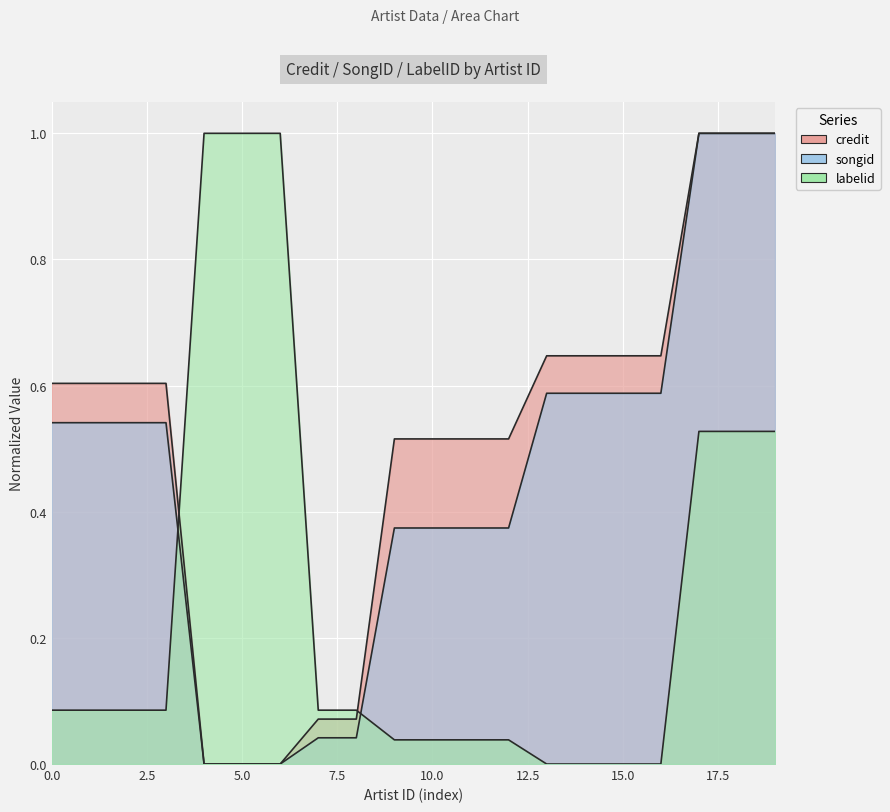

What is the sum of all labelid values?

5.2